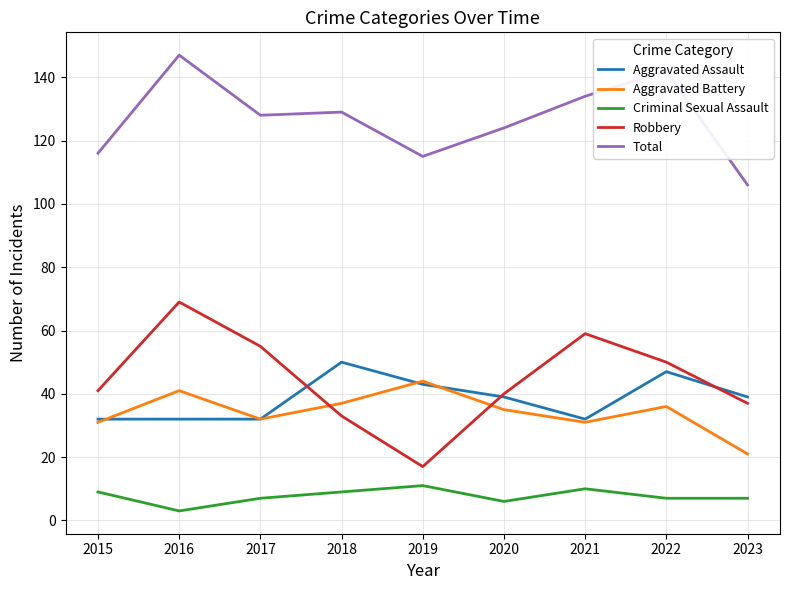

At which category is the sum across all series the highest?

2016